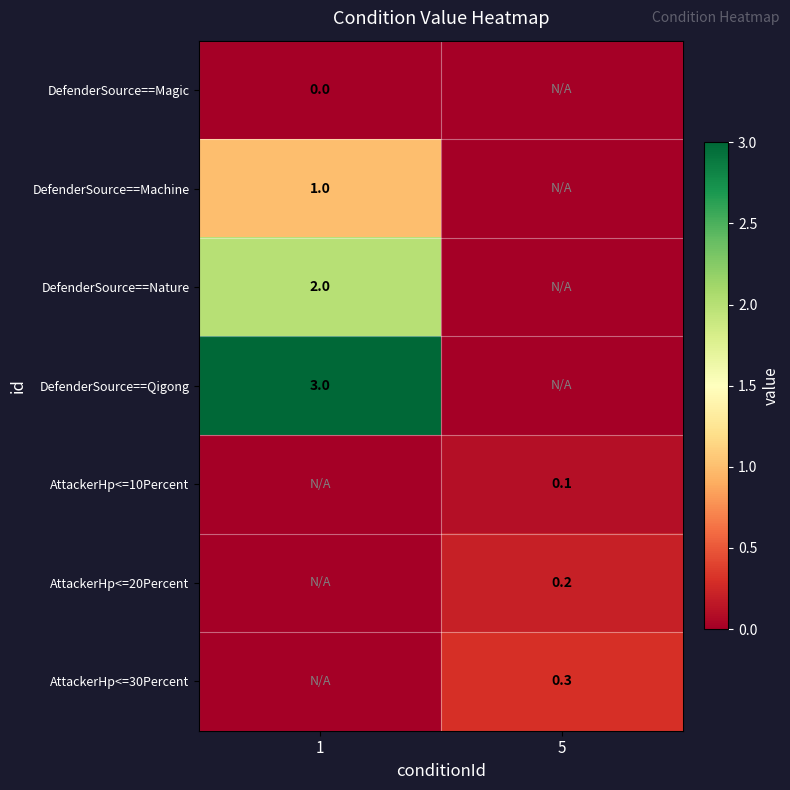

True or false: AttackerHp<=20Percent has a value of 0.2 at 5.

True